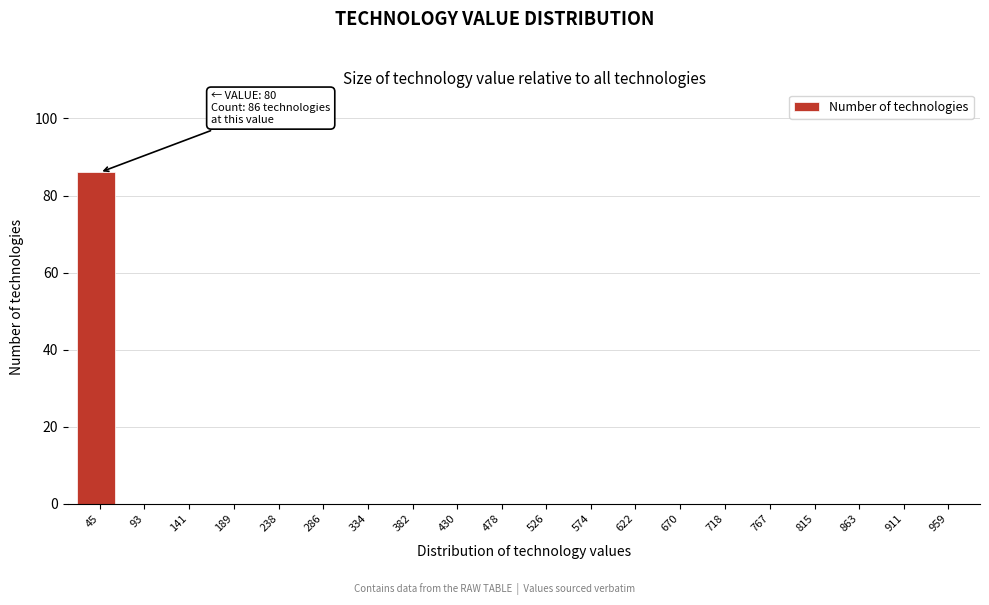

Reading right to left, extract all data points from this chart.

959=0	911=0	863=0	815=0	767=0	718=0	670=0	622=0	574=0	526=0	478=0	430=0	382=0	334=0	286=0	238=0	189=0	141=0	93=0	45=86